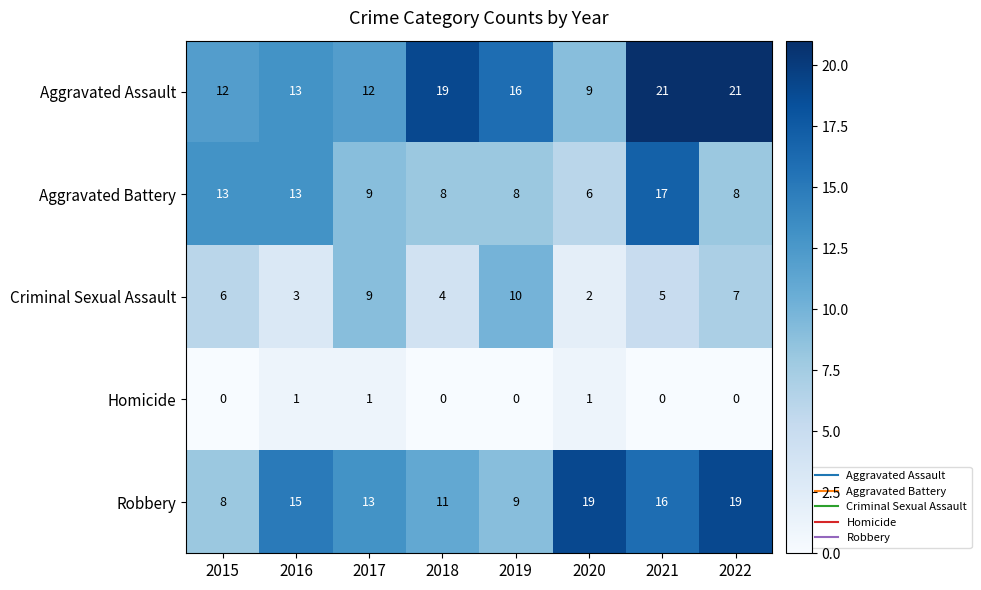

What is the minimum value for Aggravated Assault?

9